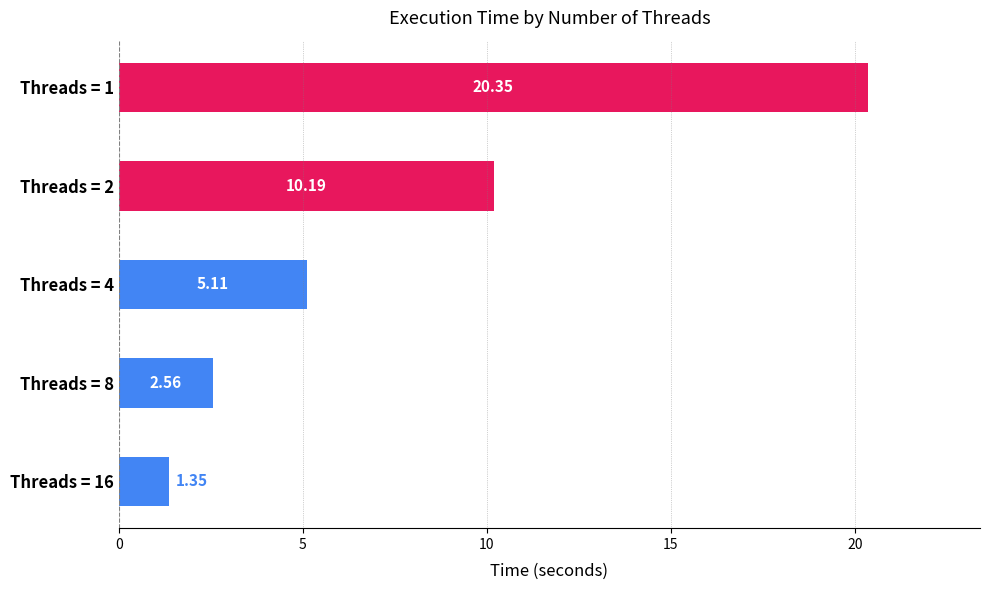

How many categories are shown in the chart?

5